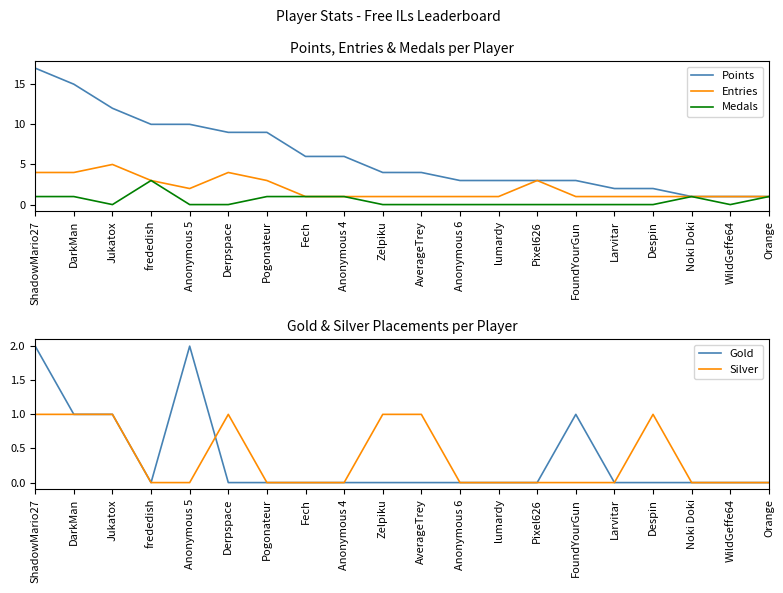

At how many categories does at least one series exceed 14?

2